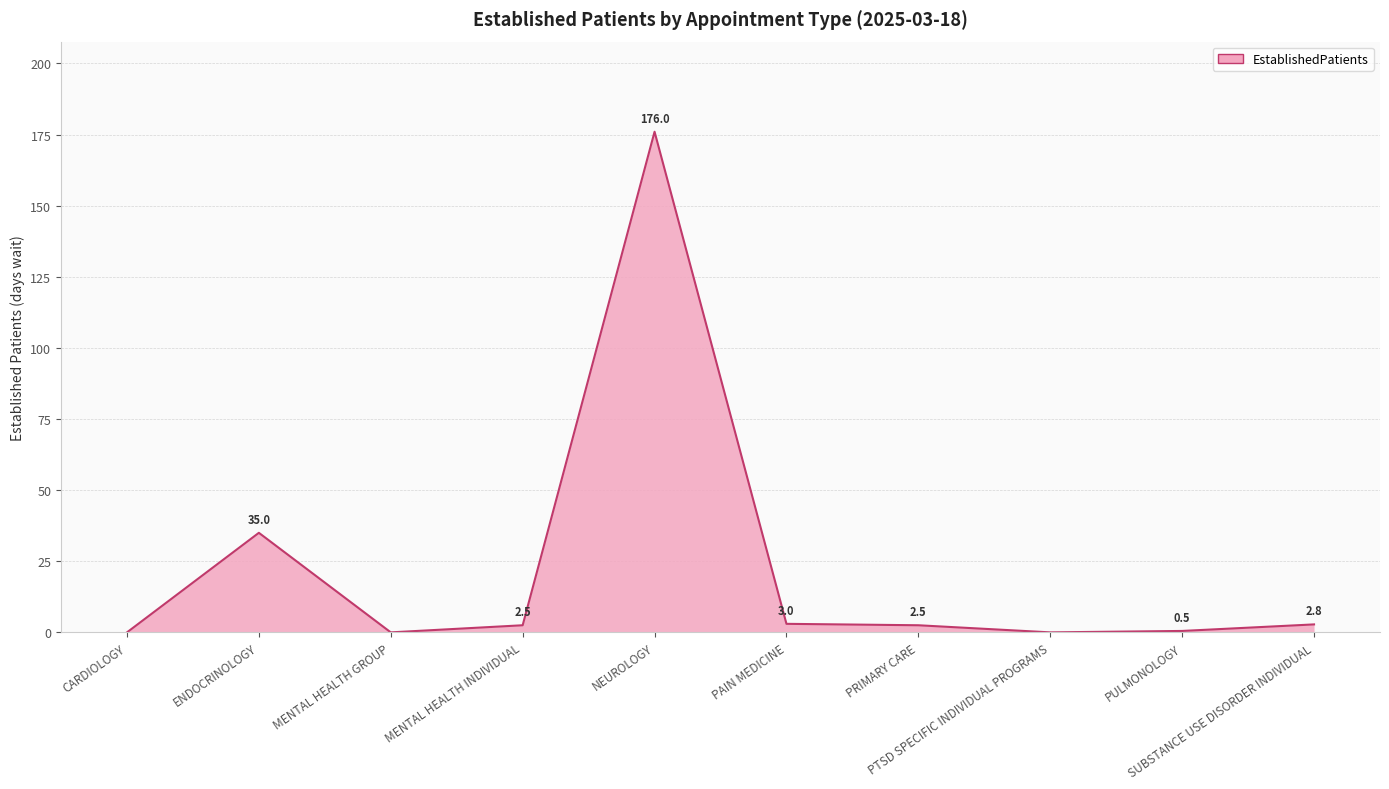

What is the maximum value shown in the chart?

176.0